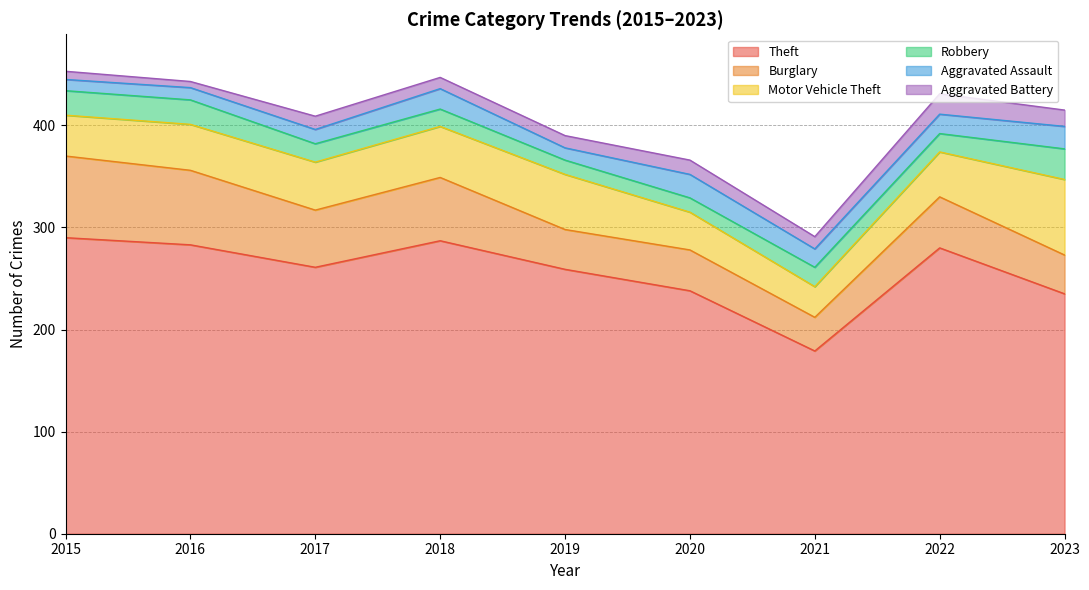

The Theft series shows 492 at 2022. True or false?

False